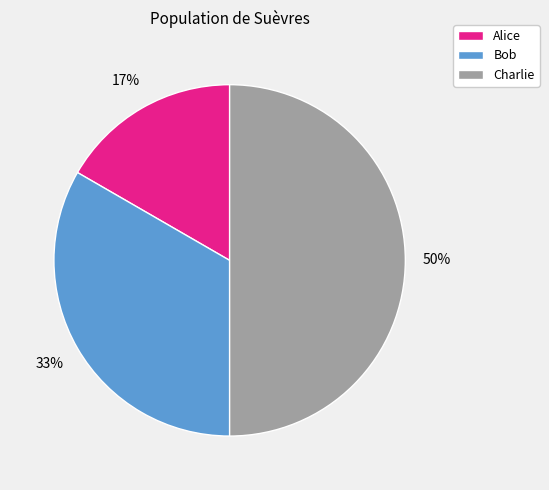

Combined, do Alice and Charlie account for over 50%?

Yes